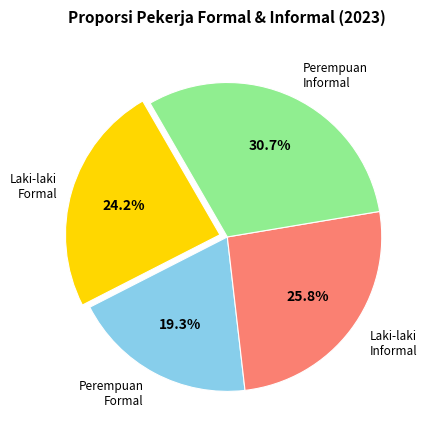

What percentage do Laki-laki Informal and Perempuan Formal together represent?

45.1%